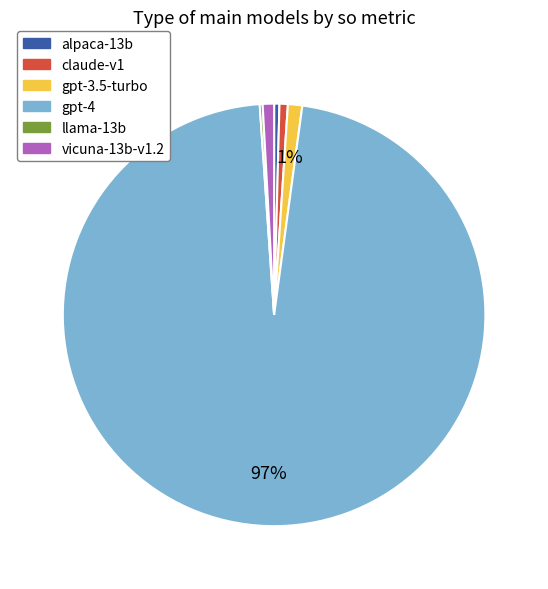

Which category has the biggest portion of the pie?

gpt-4